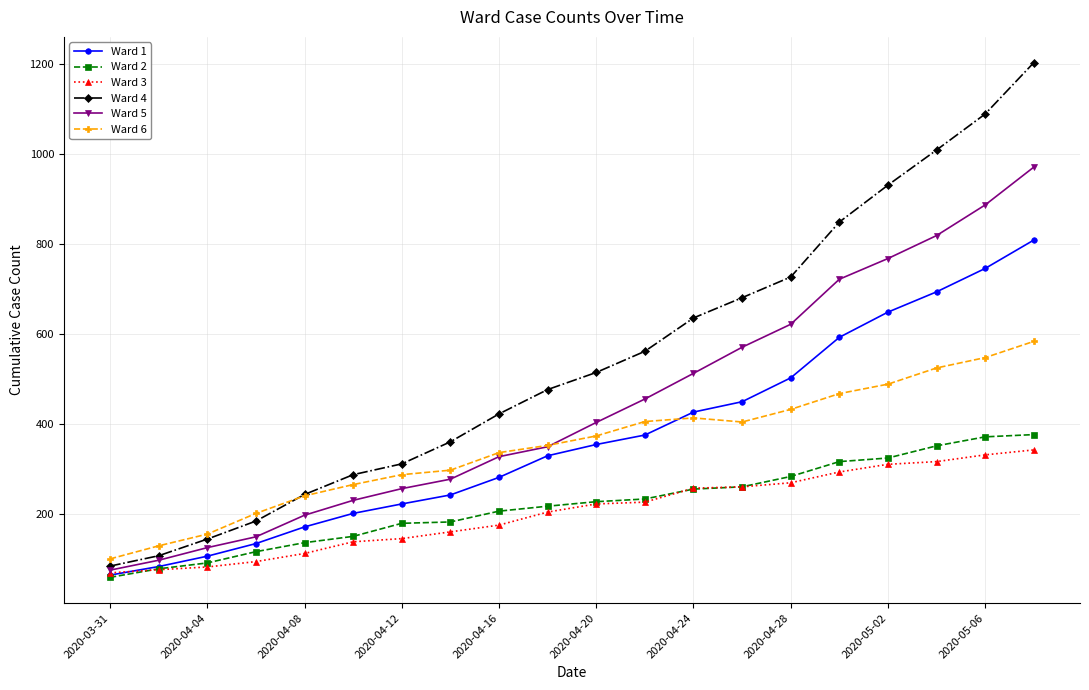

What are all the series names shown in the legend?

Ward 1, Ward 2, Ward 3, Ward 4, Ward 5, Ward 6